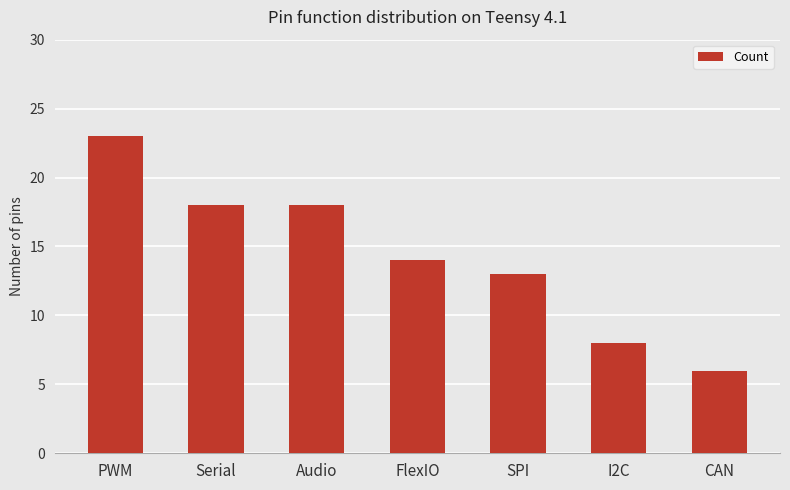

Are the bars grouped side by side (vs. stacked)?

No